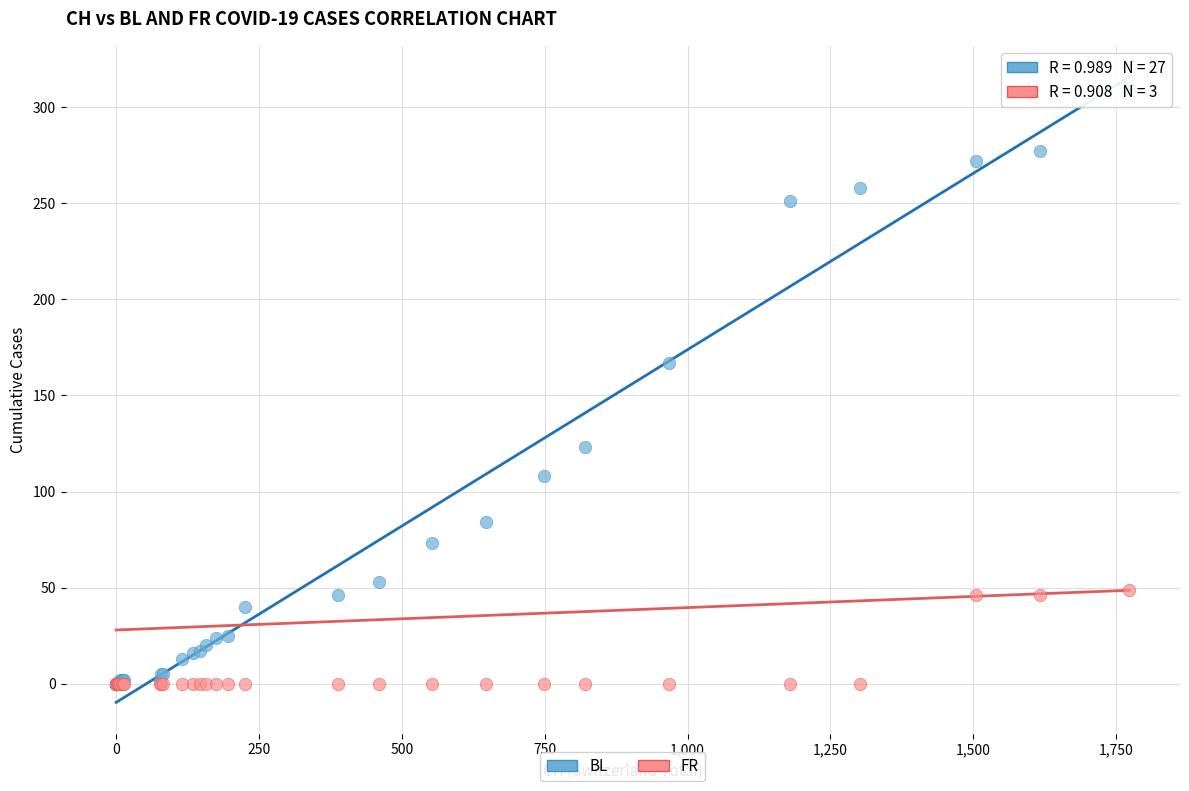

Across all series, what Y value is closest to 154?

167